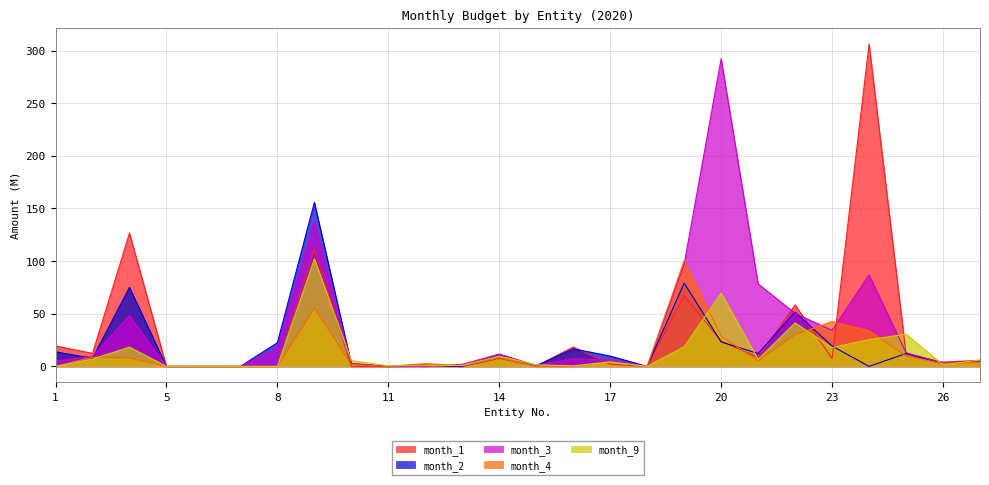

Which has a higher value, 3 or 20?

20